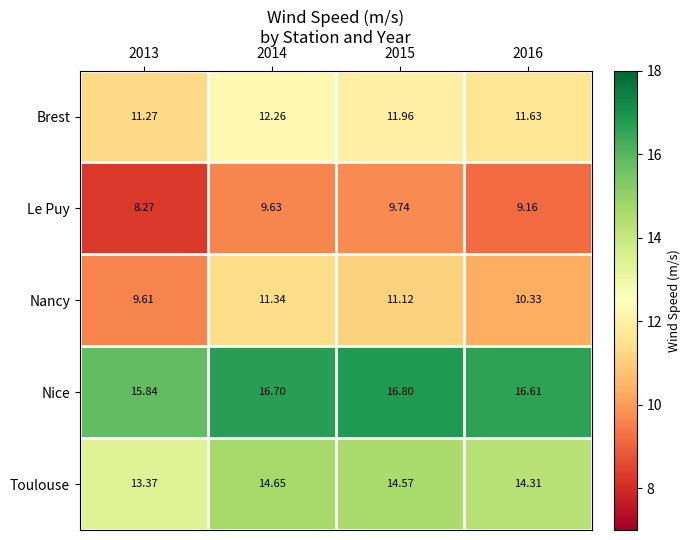

List the series in order of their overall mean, highest first.

Nice, Toulouse, Brest, Nancy, Le Puy